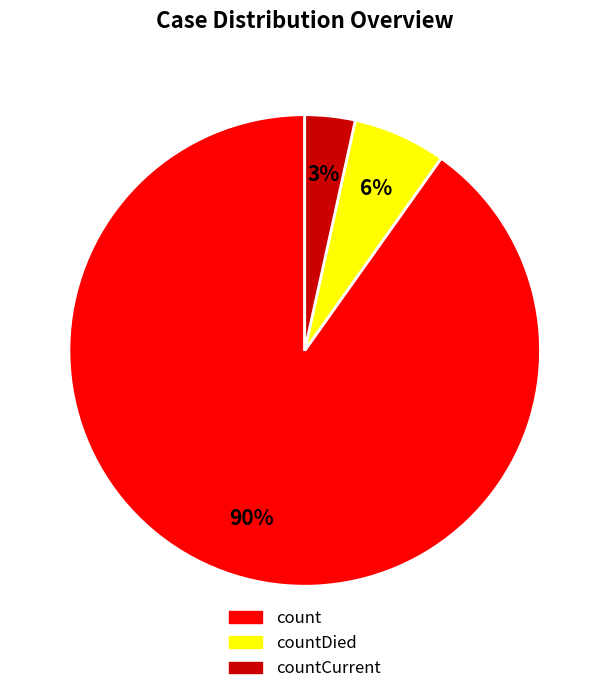

To the nearest percent, what is the average slice percentage?

33%